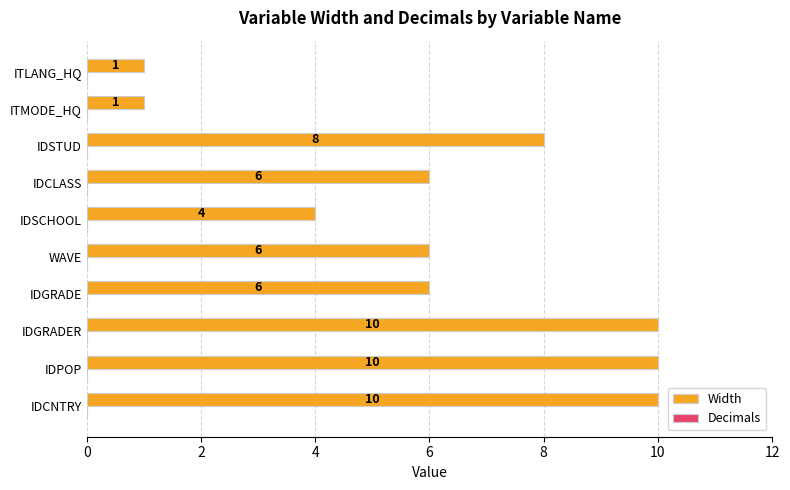

Count the values in the range 4 to 10.

8